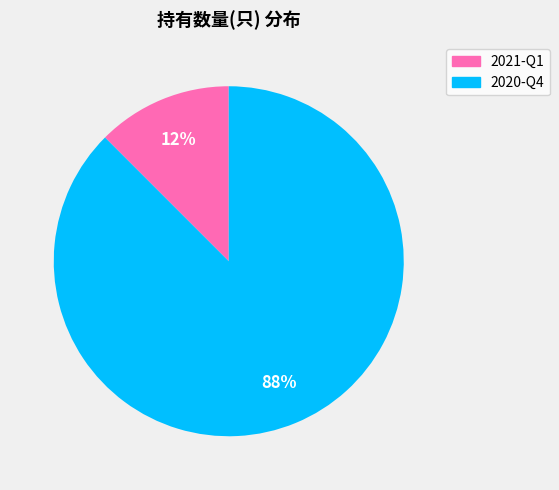

Rank the categories by value from lowest to highest.

2021-Q1, 2020-Q4